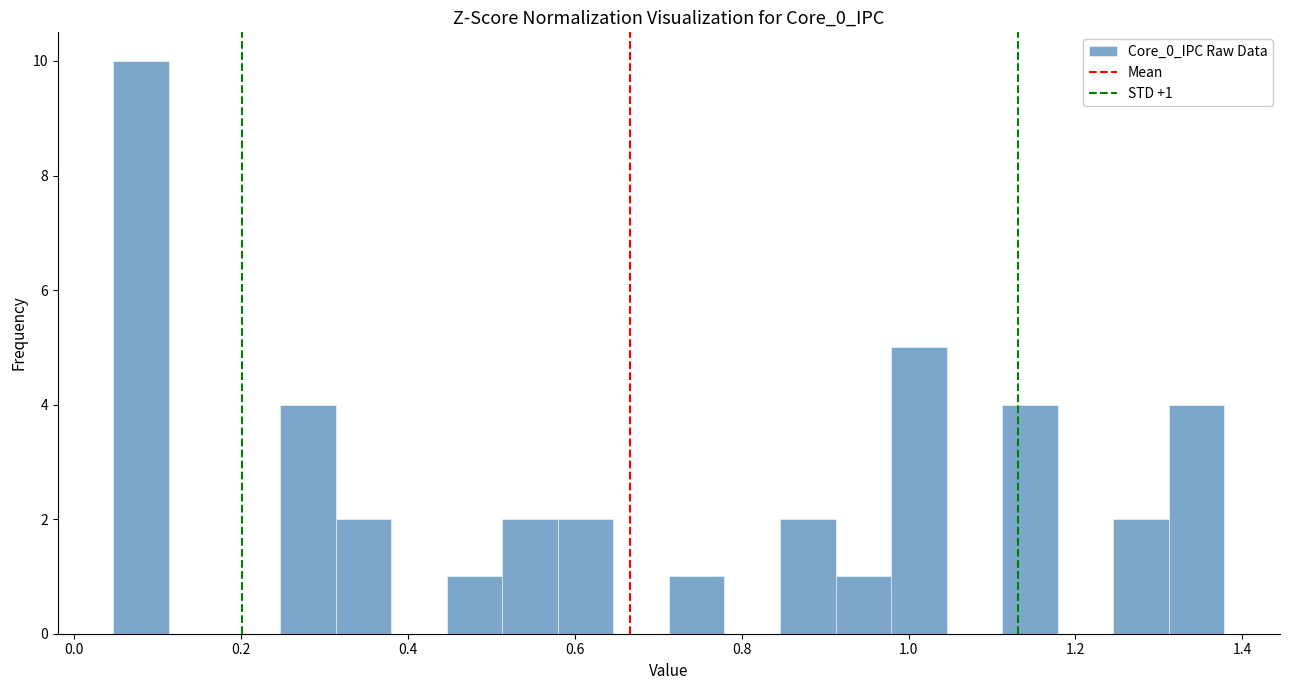

Around what value on the x-axis is the tallest bar? Give the approximate position of its centre, as read against the axis.

0.08